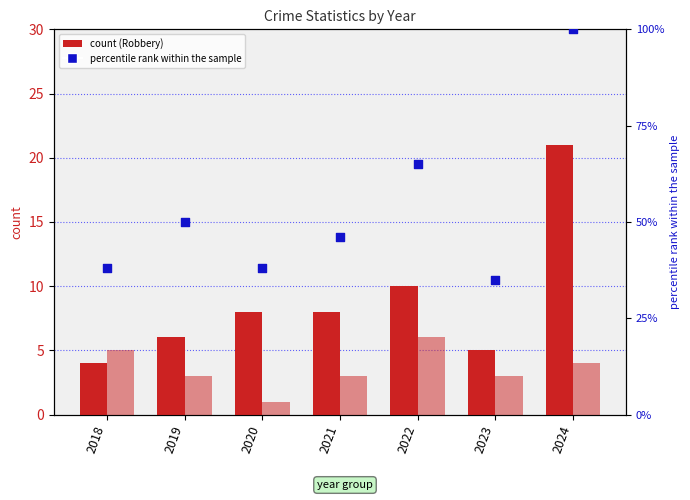

What is the total value across all series at 2019?

59